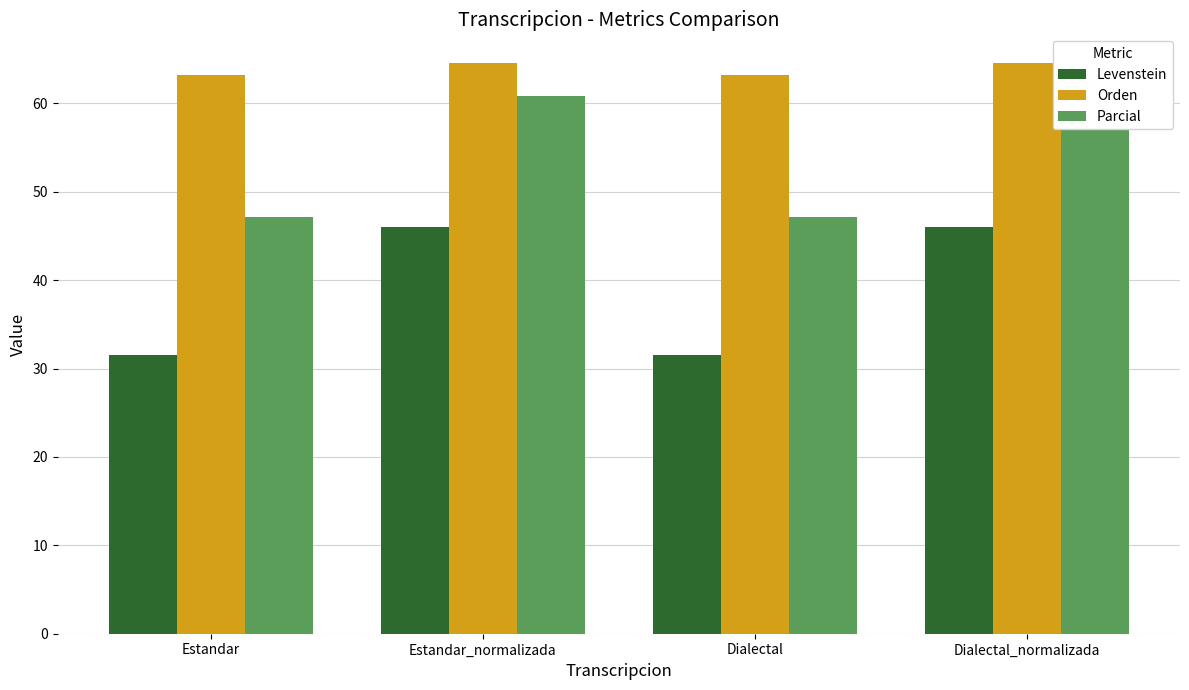

Are the bars horizontal?

No